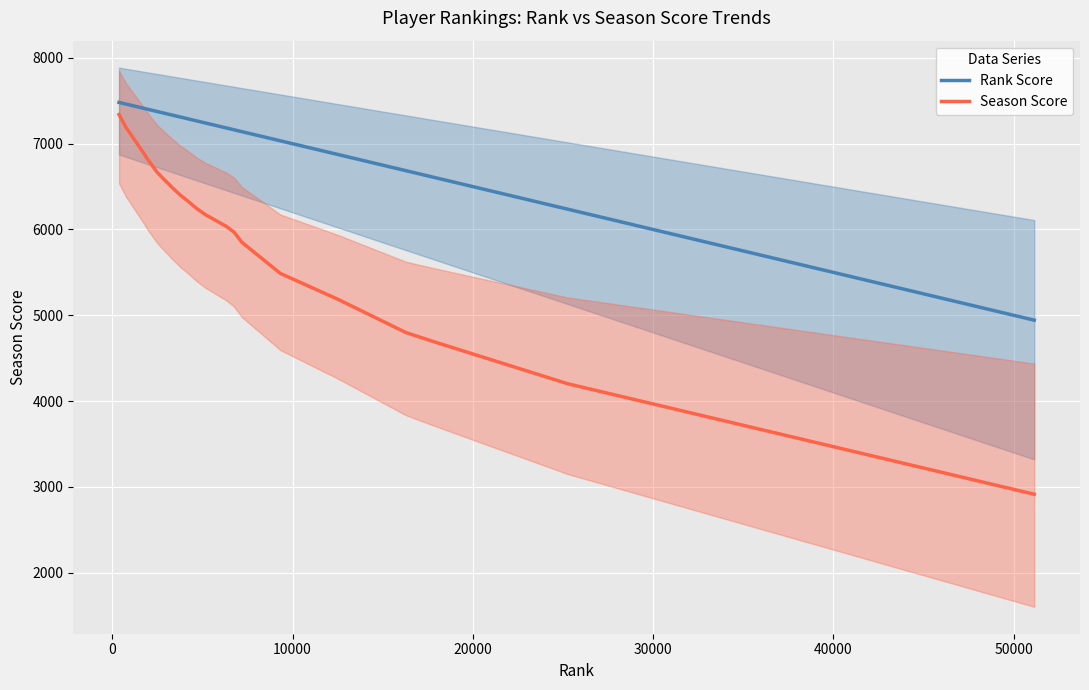

True or false: Season Score and Rank Score intersect in this chart.

False